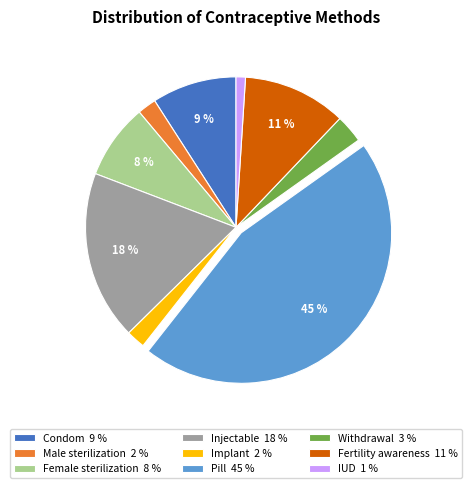

Which slice is the smallest?

IUD